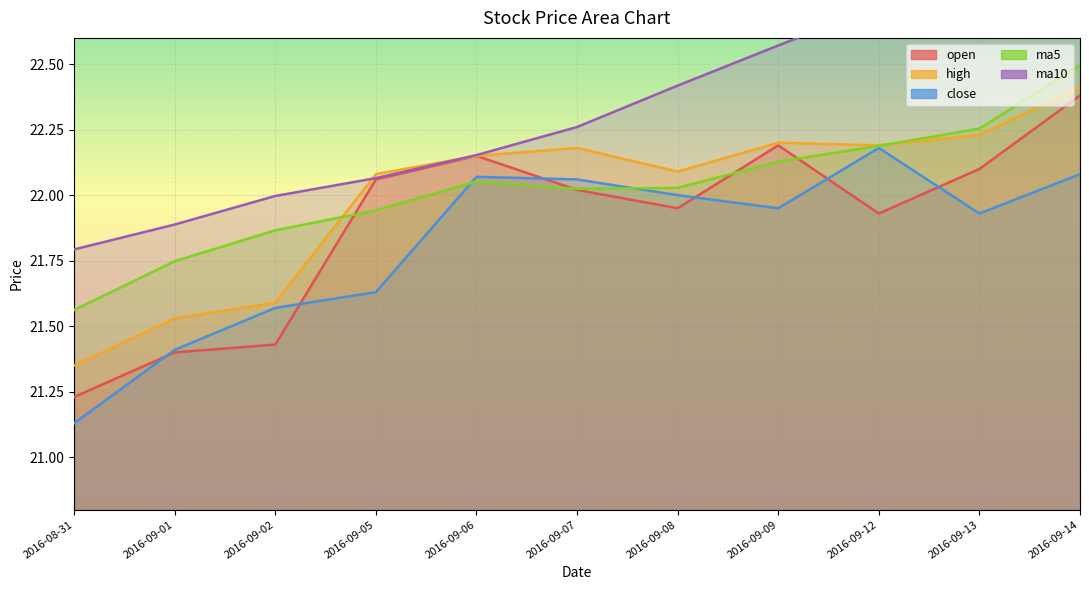

What is the approximate value of open_line at 2016-09-02?

21.4